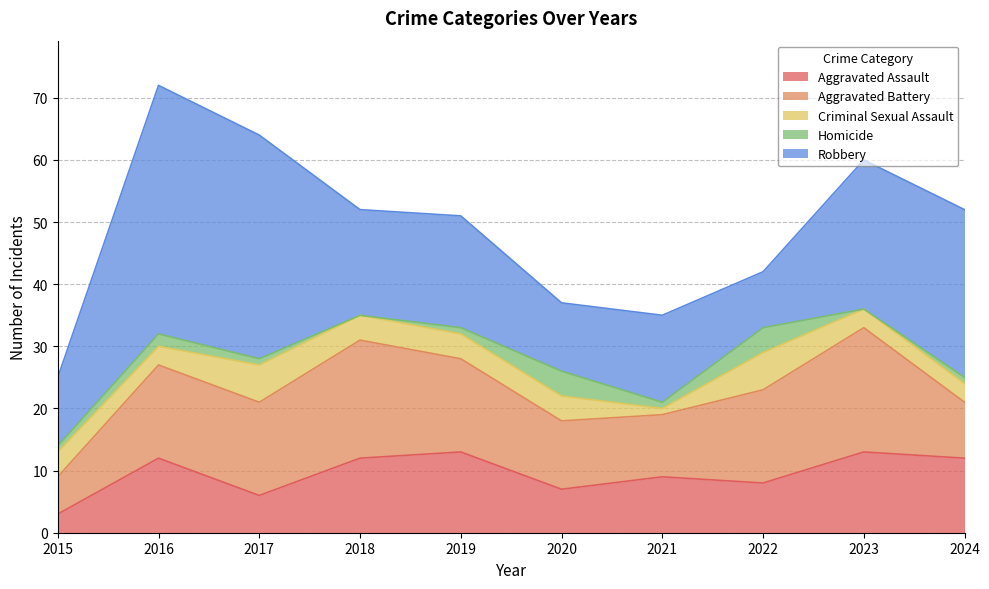

What is the value of the Robbery point at the 7th from the left?

14